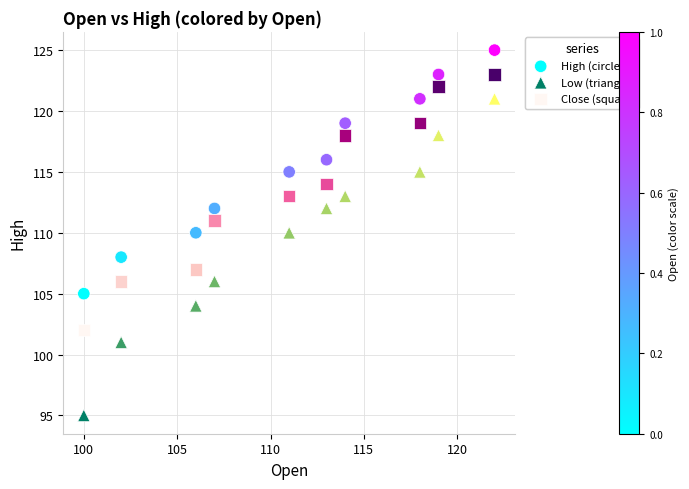

Across all data points, what is the range of X values (max minus min)?

22